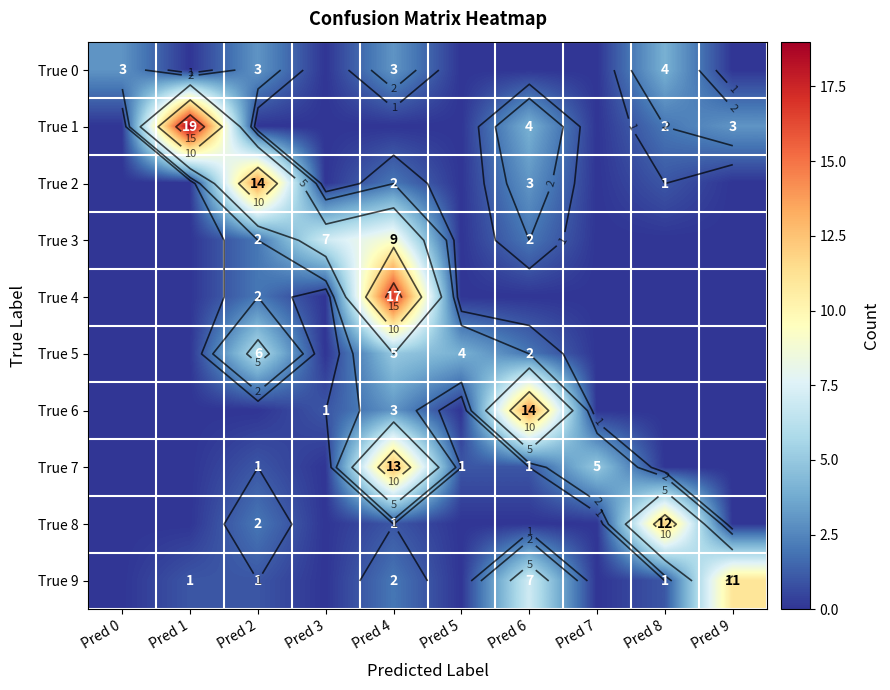

List the series in order of their peak value, lowest first.

True 0, True 5, True 3, True 9, True 8, True 7, True 2, True 6, True 4, True 1